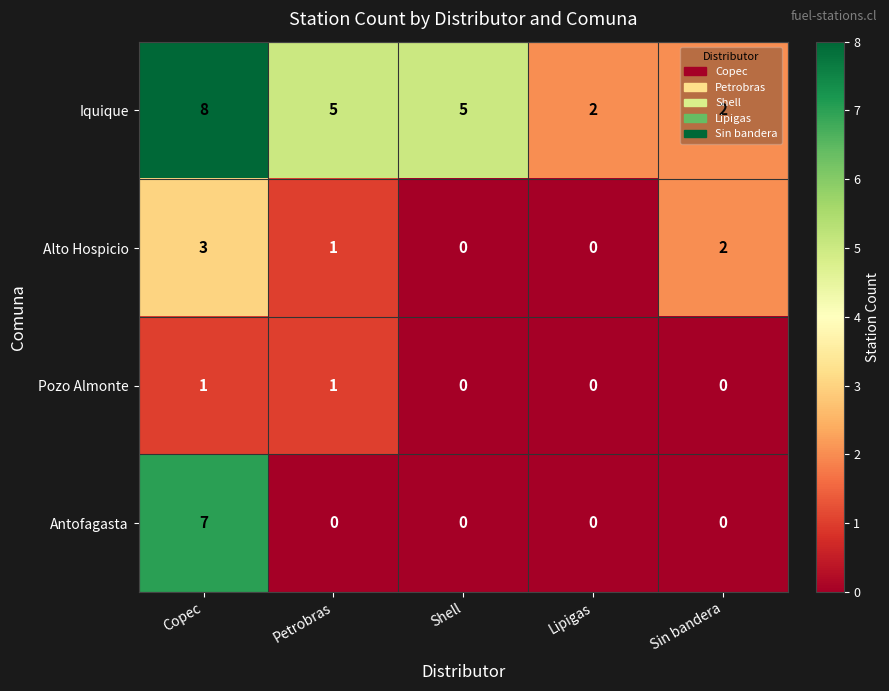

Count the number of categories in the chart.

5